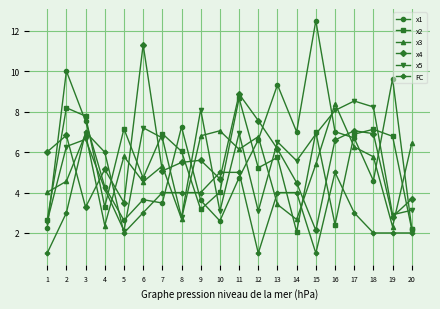

What is the value of the x3 point at the 8th from the left?

2.7